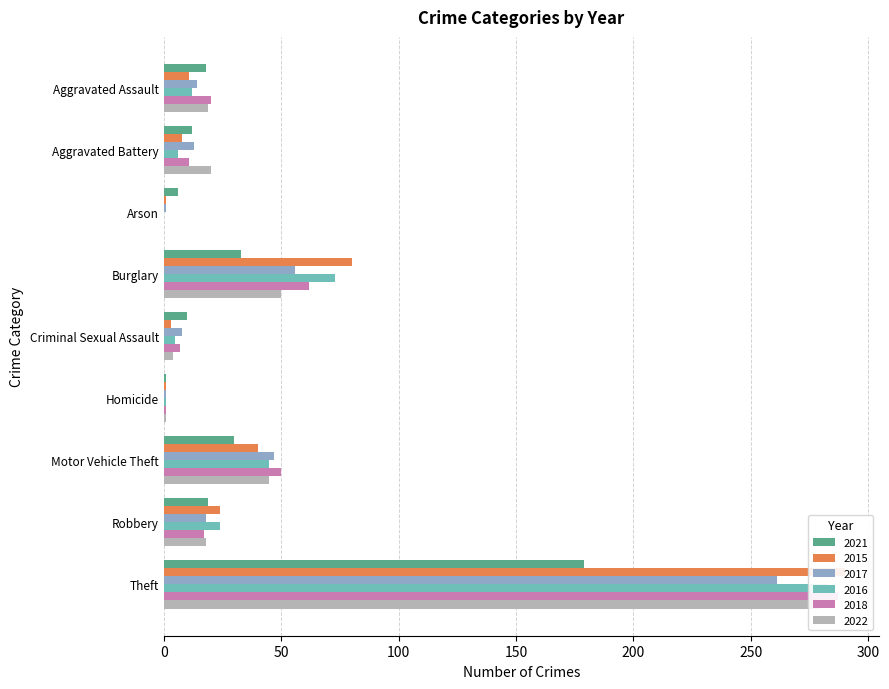

What is the difference between the maximum and second lowest values in the 2017 series?

260